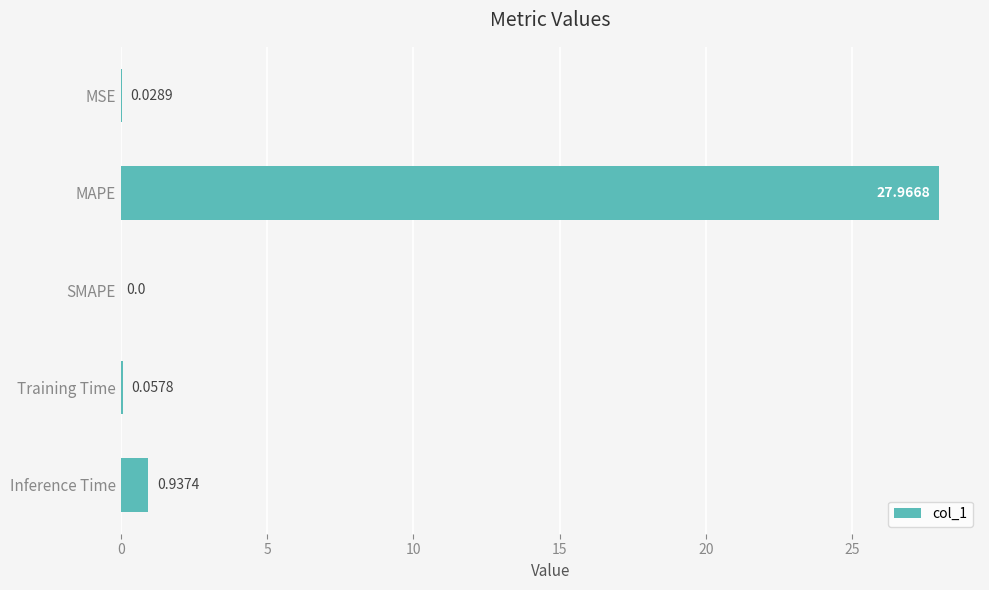

How many categories are shown in the chart?

5